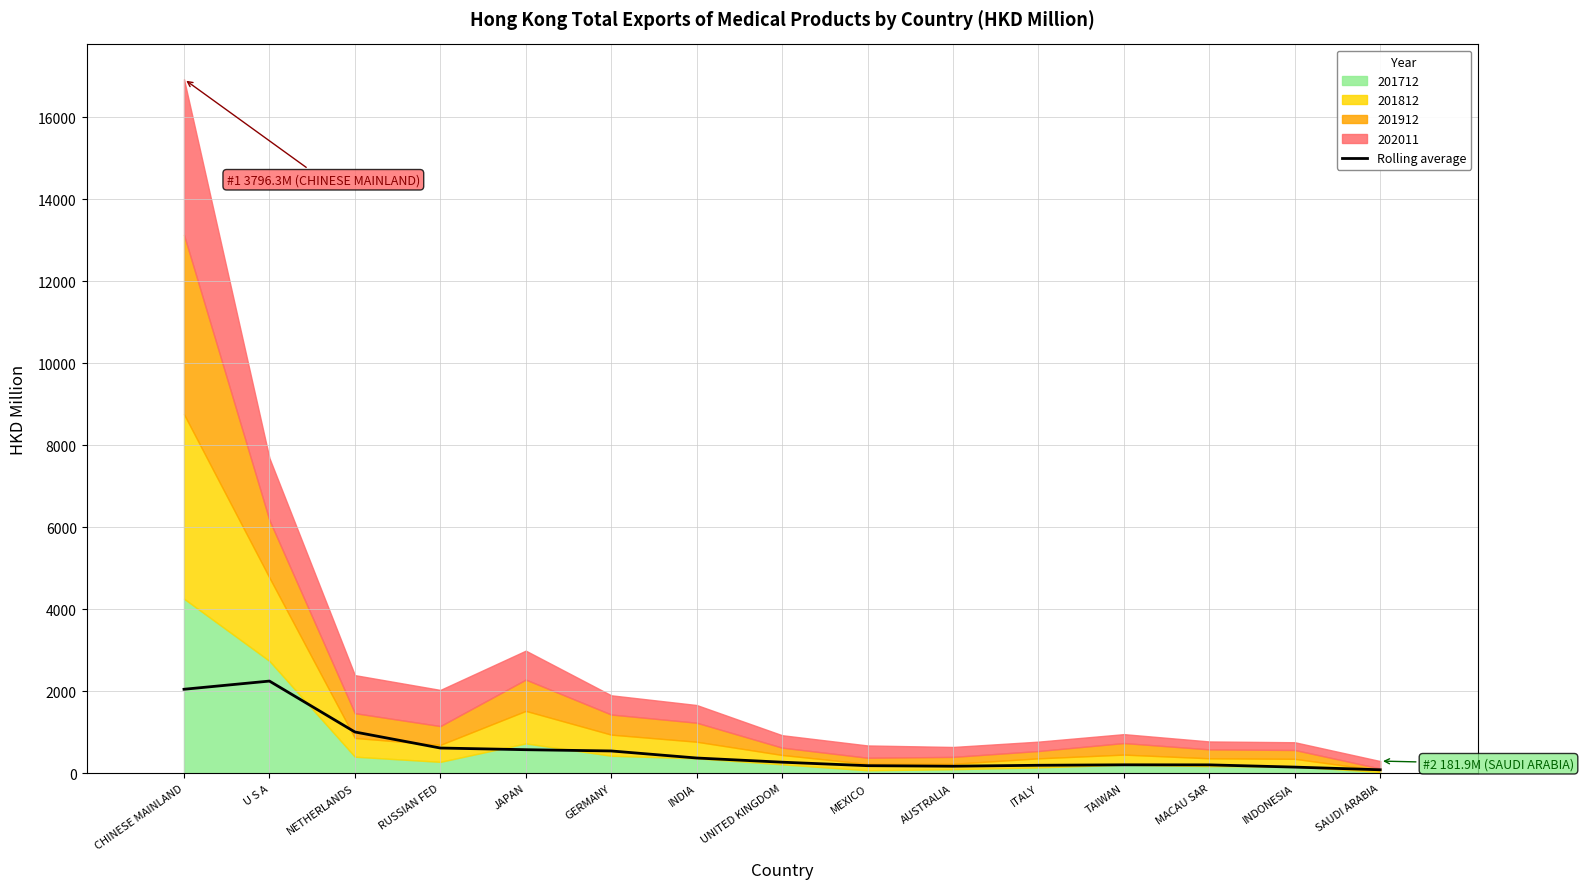

What is the change in value from RUSSIAN FED to ITALY?

-420.8